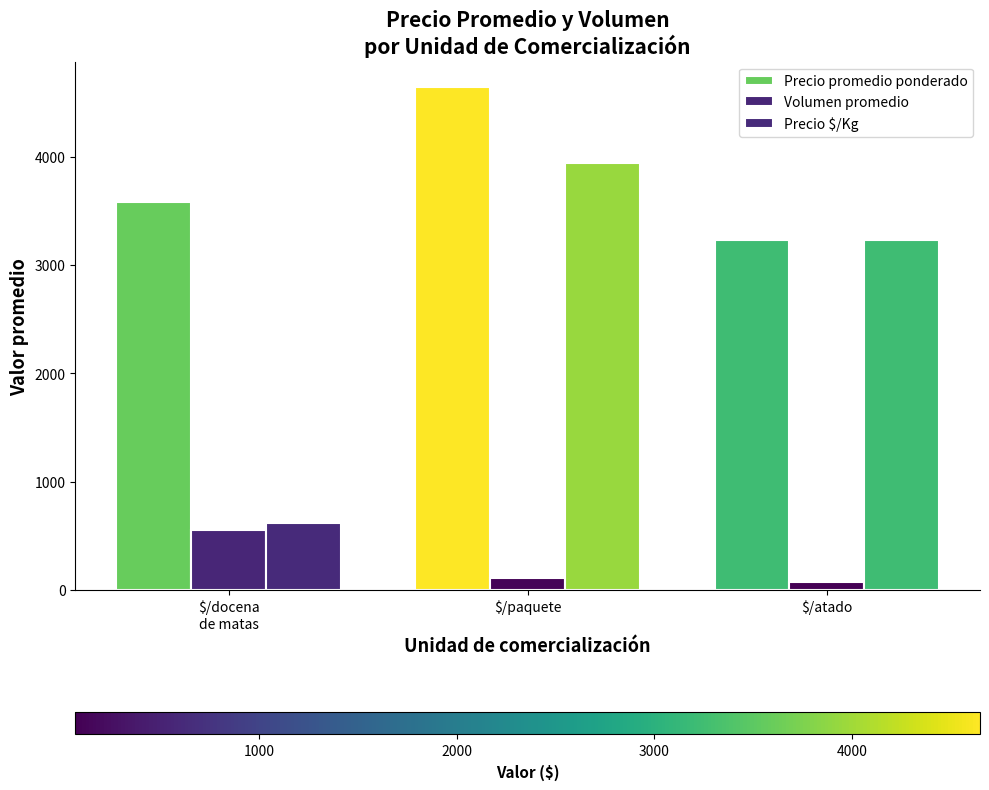

Which series has the largest total across all categories?

Precio promedio ponderado